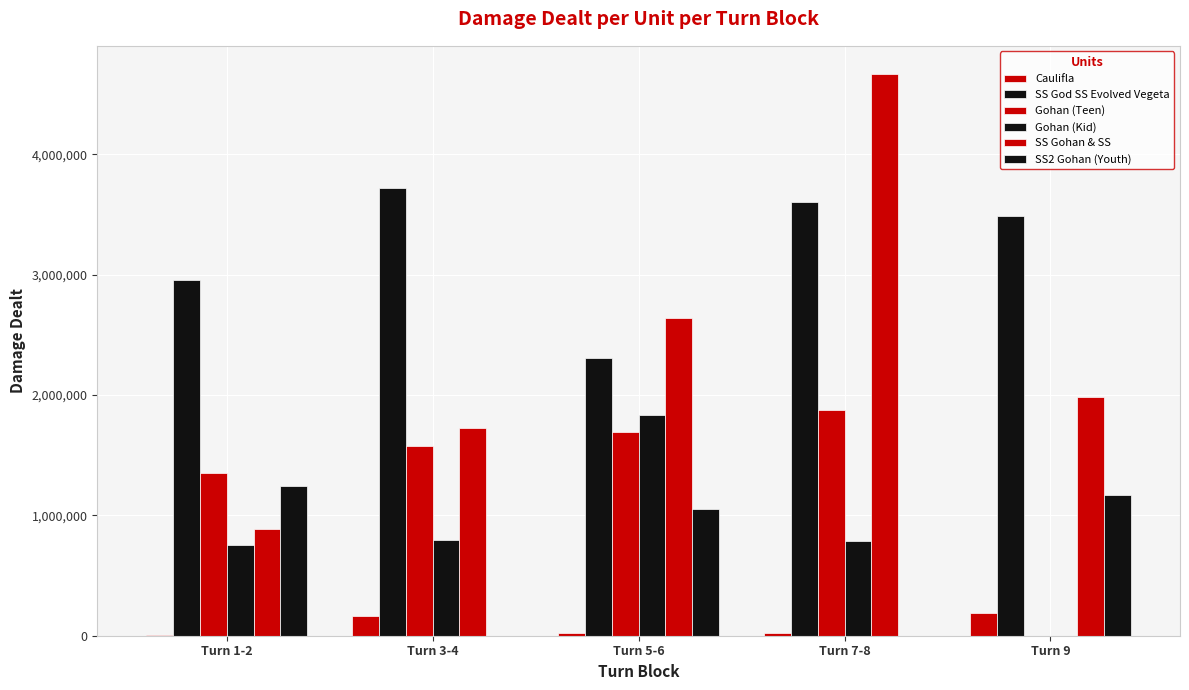

Reading left to right, extract all data points from this chart.

Caulifla: 8040	167737	22963	26763	190861
SS God SS Evolved Vegeta: 2954633	3720469	2306331	3604957	3490654
Gohan (Teen): 1351933	1578590	1696736	1875578	0
Gohan (Kid): 750328	797114	1837191	790832	0
SS Gohan & SS: 886649	1727333	2644378	4669147	1982475
SS2 Gohan (Youth): 1243887	0	1056715	0	1167044